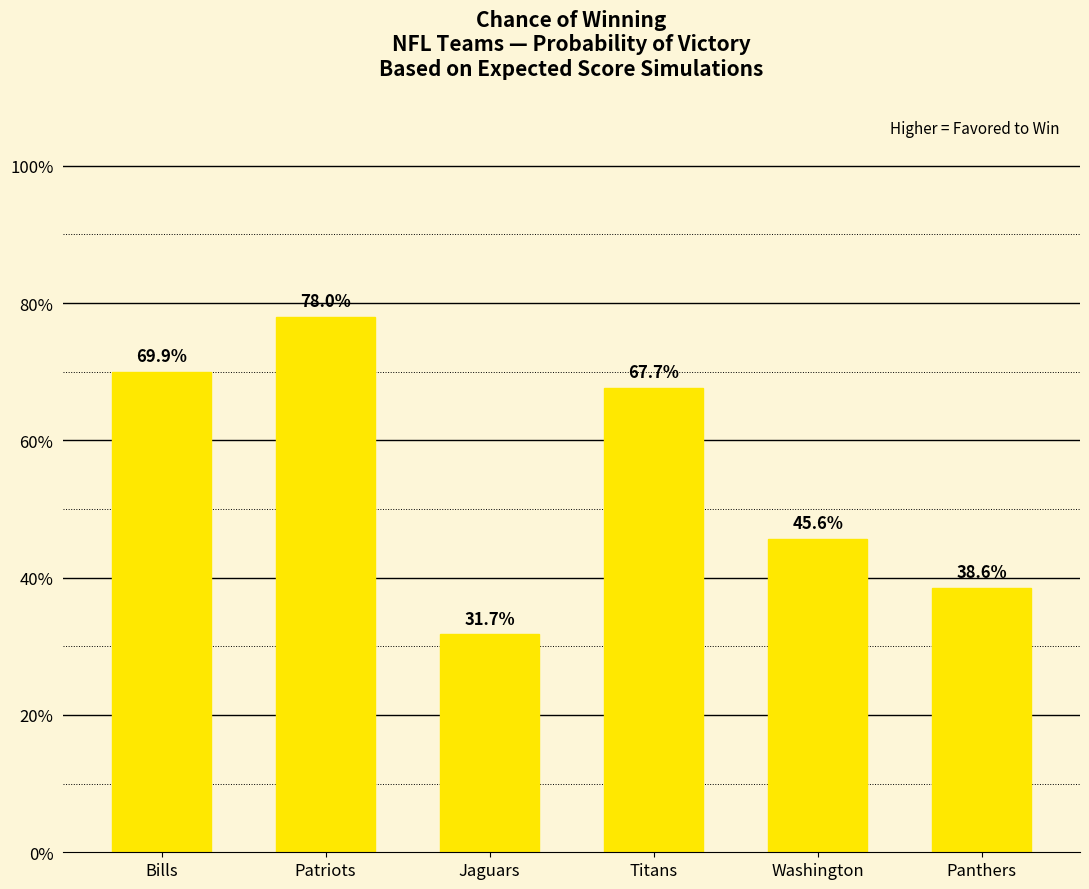

What is the difference between the maximum and minimum values?

0.5